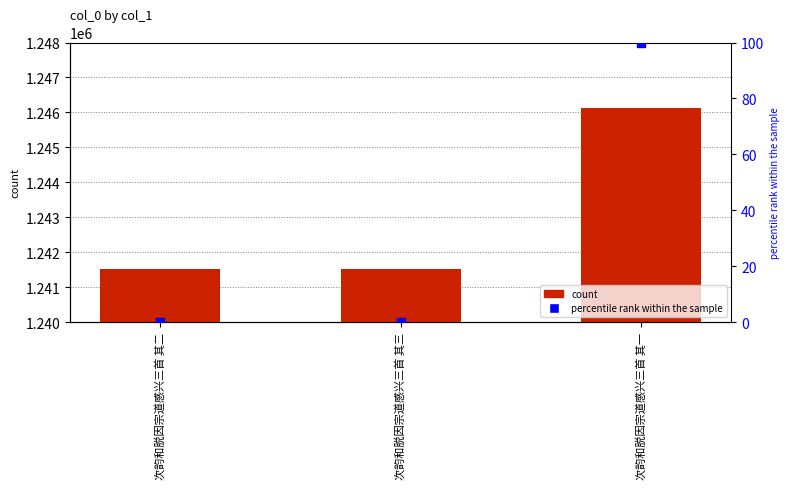

Is the value of col_0 at 次韵和脱因宗道感兴三首 其二 greater than the value of percentile rank within the sample at 次韵和脱因宗道感兴三首 其三?

Yes